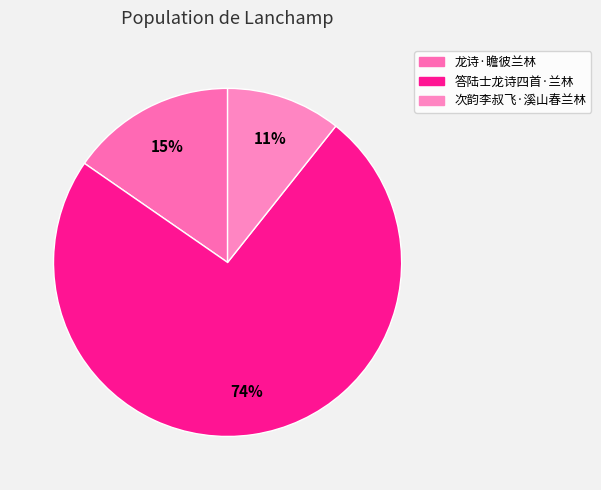

What is the smallest slice in the pie chart?

次韵李叔飞·溪山春兰林